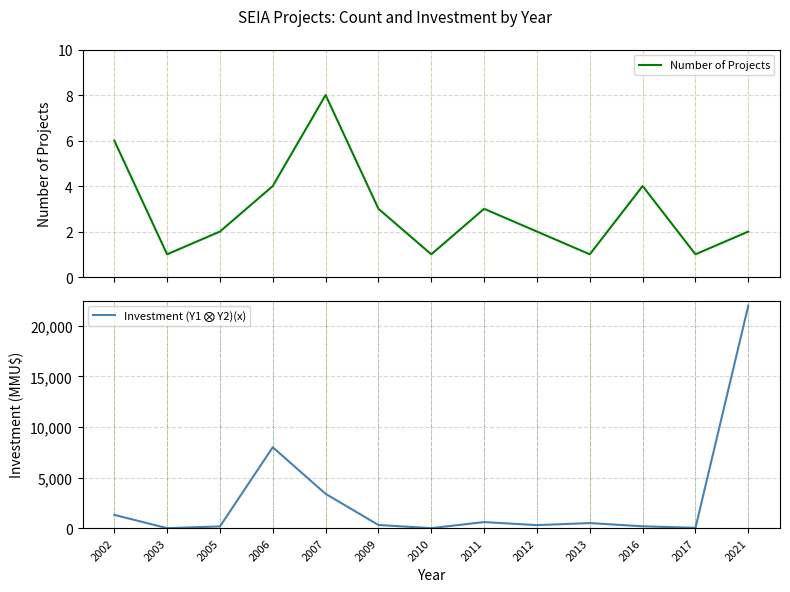

True or false: Number of Projects has more than 2 points higher than both neighbors.

True